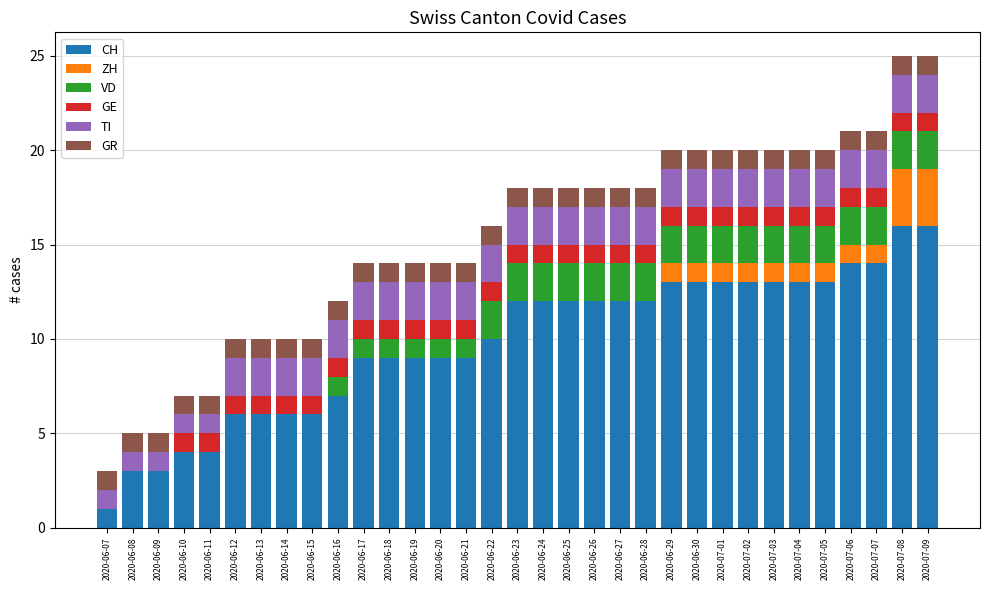

What is the highest value of the CH series?

16